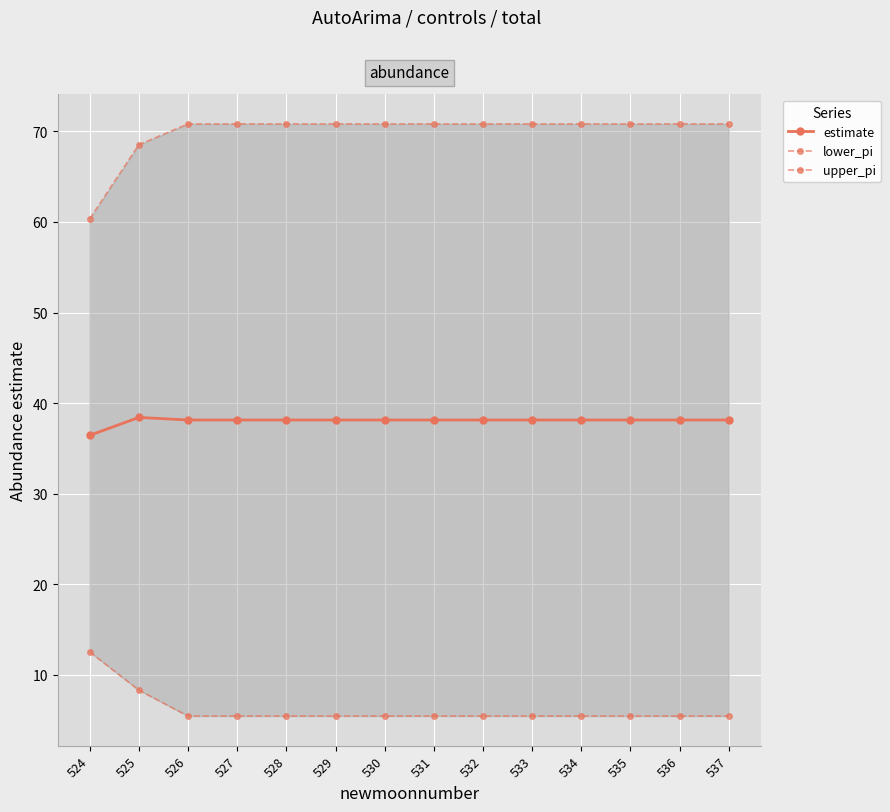

What is the greatest value displayed?

70.8